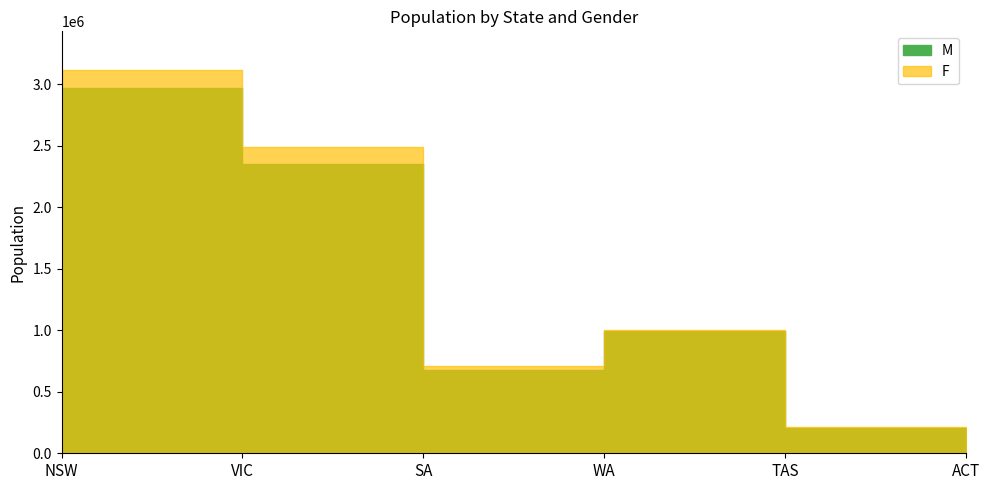

Is the value of M at NSW greater than the value of F at WA?

Yes